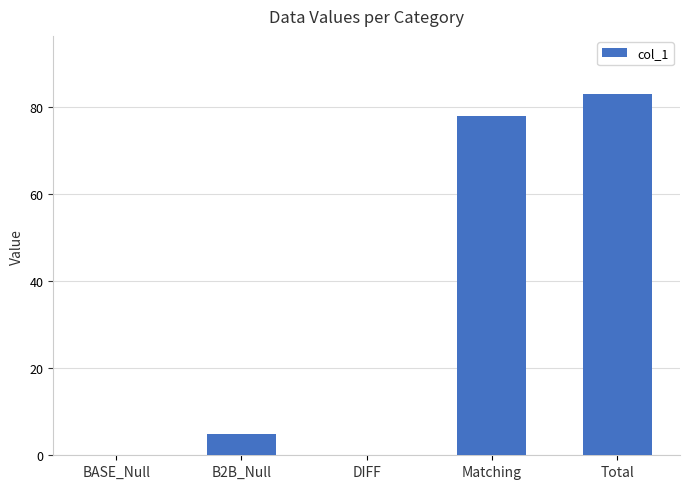

What is the greatest value displayed?

83